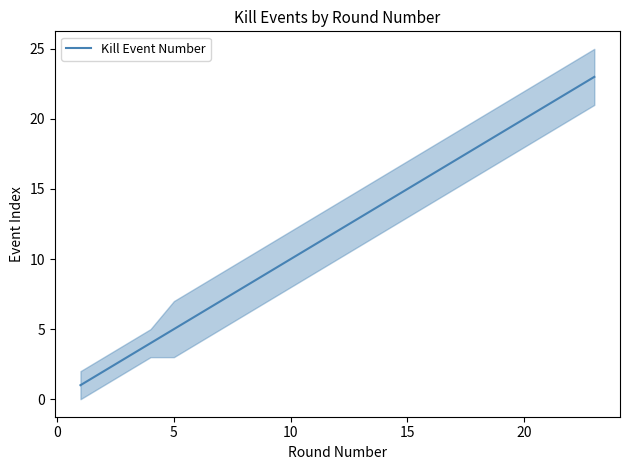

True or false: there are more than 0 points higher than both neighbors.

False